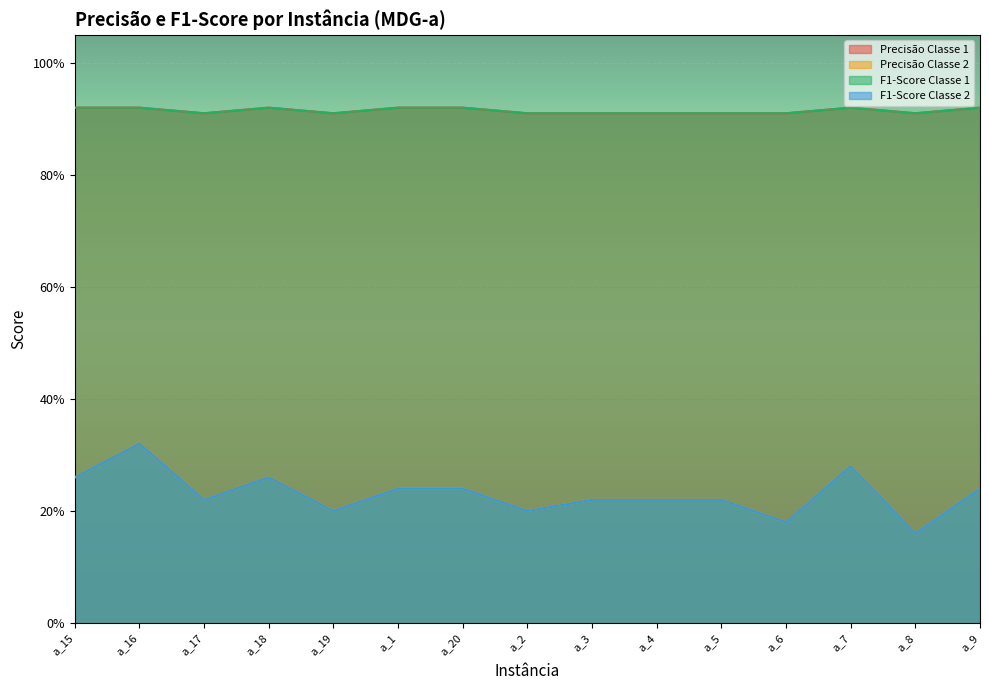

List the labels in order of Precisão Classe 2 value, smallest first.

a_8, a_6, a_19, a_2, a_17, a_3, a_4, a_5, a_1, a_20, a_9, a_15, a_18, a_7, a_16